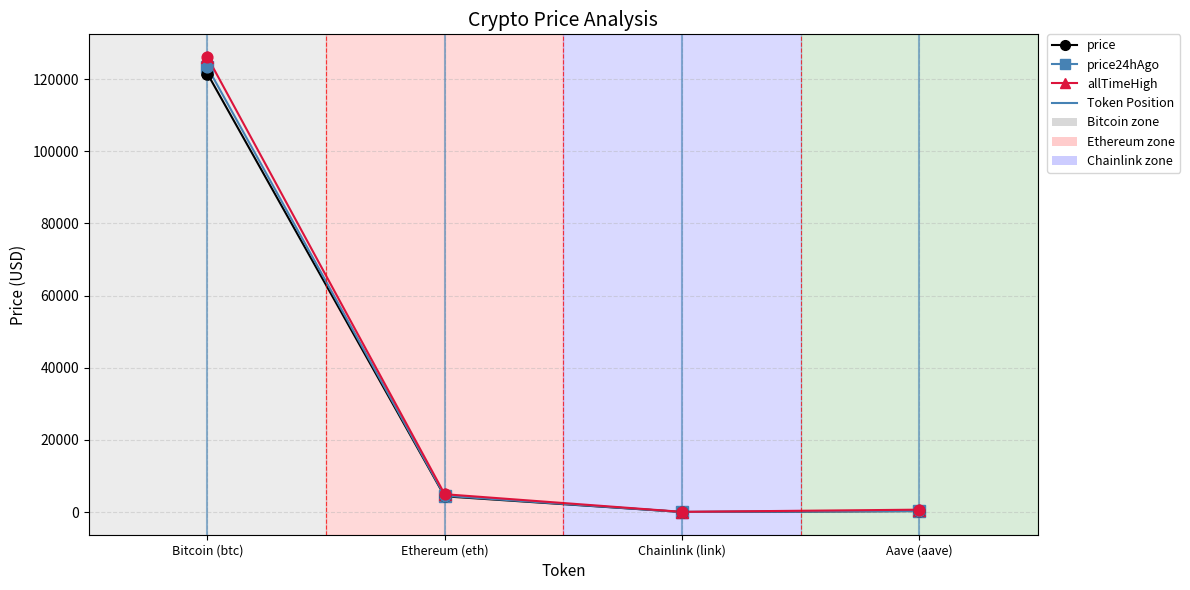

Which series has the largest range (max minus min)?

allTimeHigh